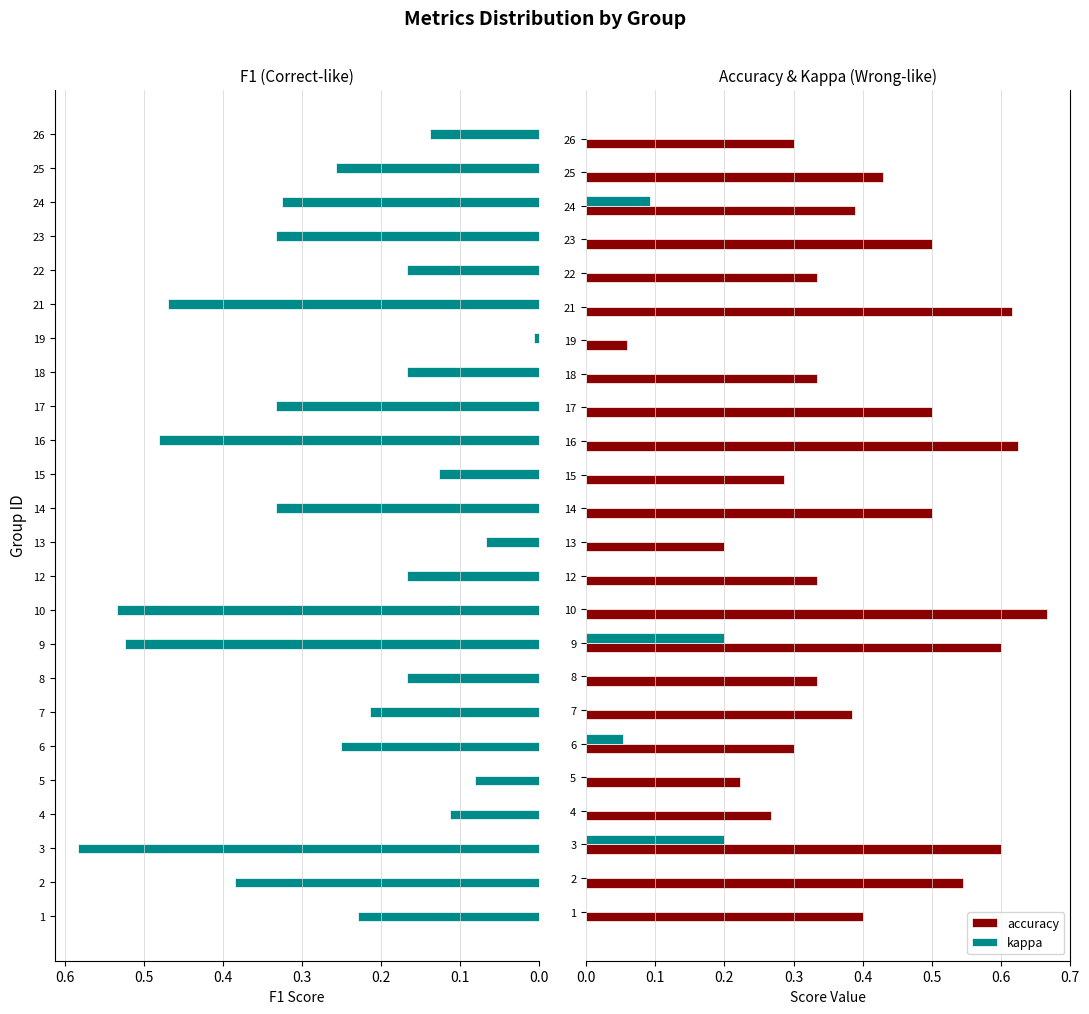

True or false: accuracy has a value of 0.3 at 1.

False